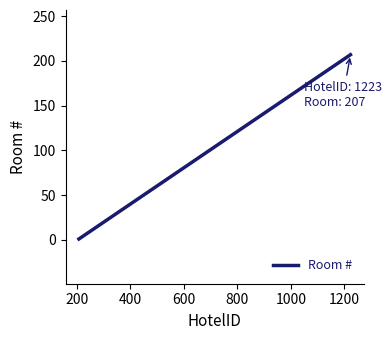

What is the average value?

104